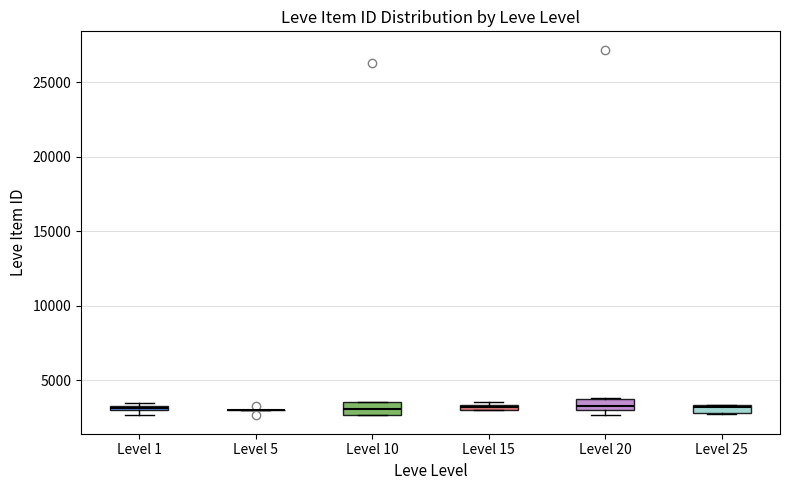

Where is the lower edge of the box for Level 15 on the y-axis? The values are not printed on the chart, so give them approximately, as read against the axis.

3000